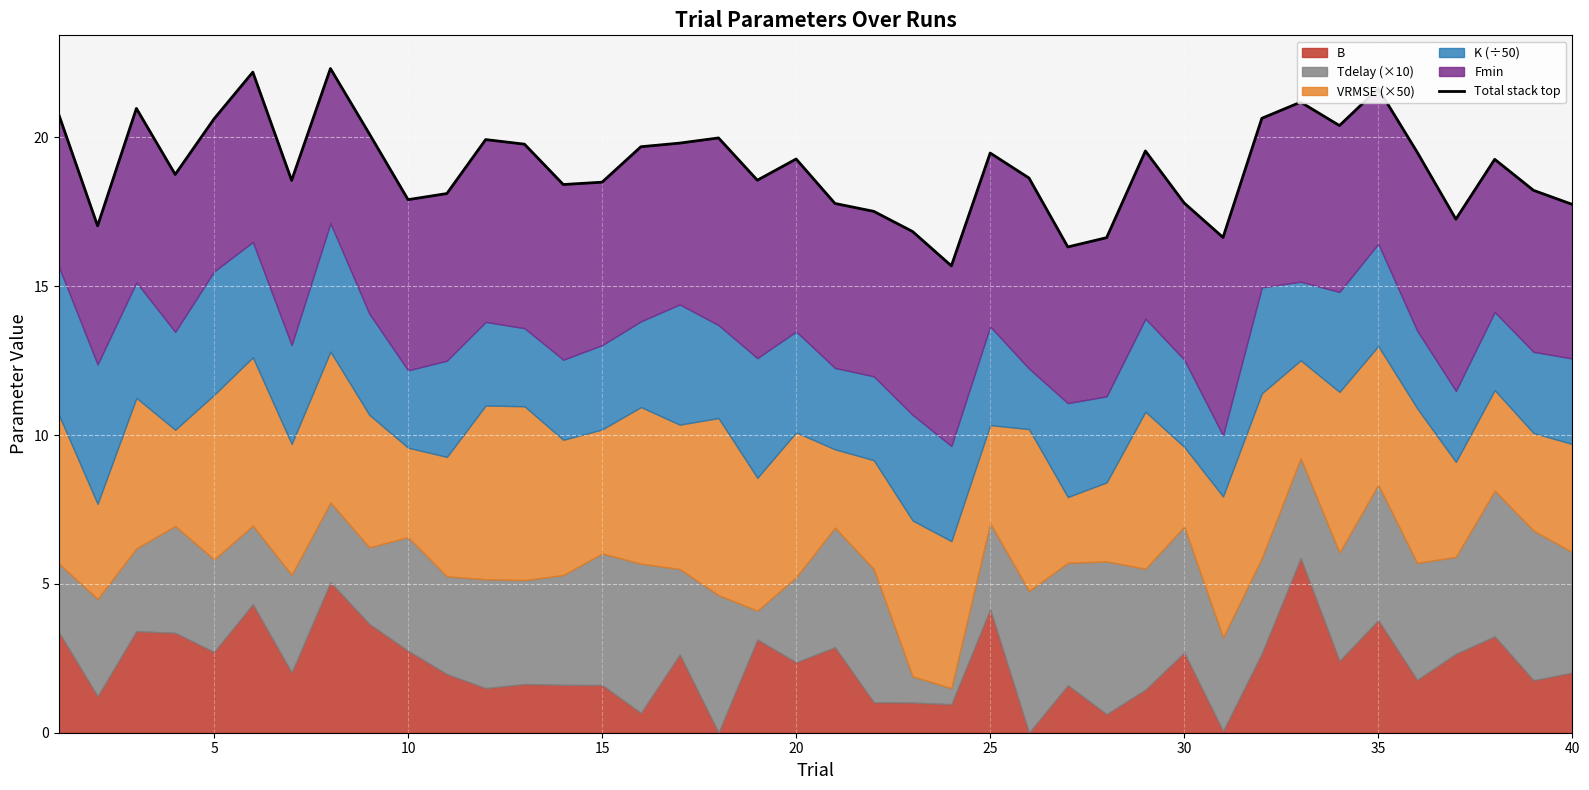

How many points are higher than both their immediate neighbors (excluding endpoints)?

11